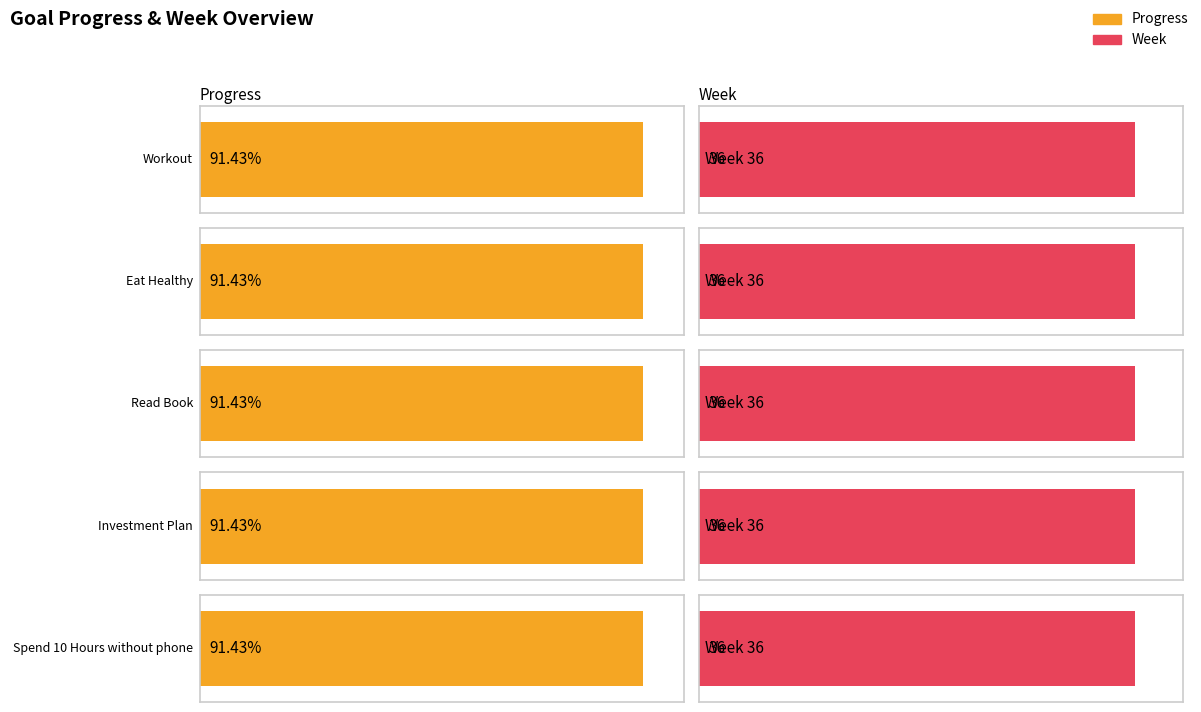

What is the smallest value displayed?

0.9